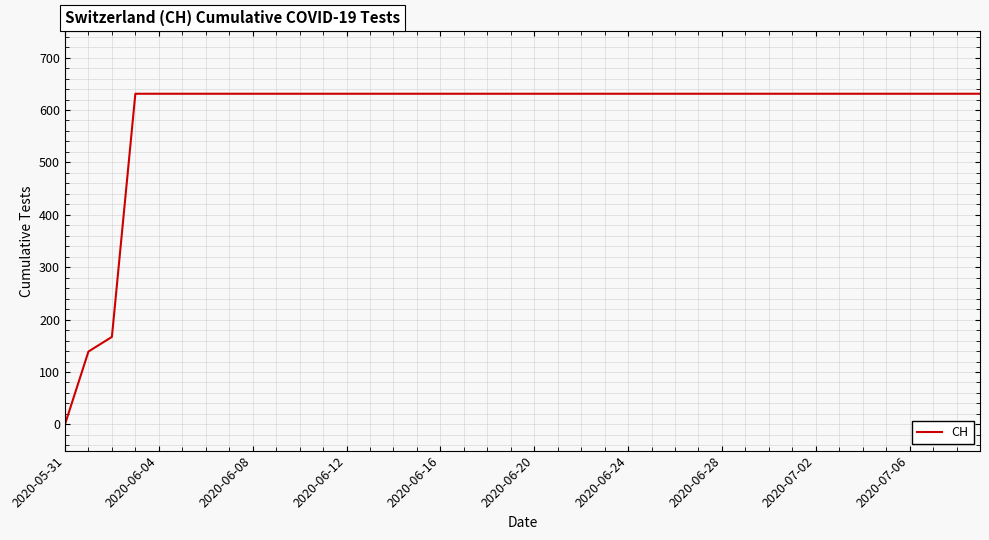

What is the maximum value shown in the chart?

631